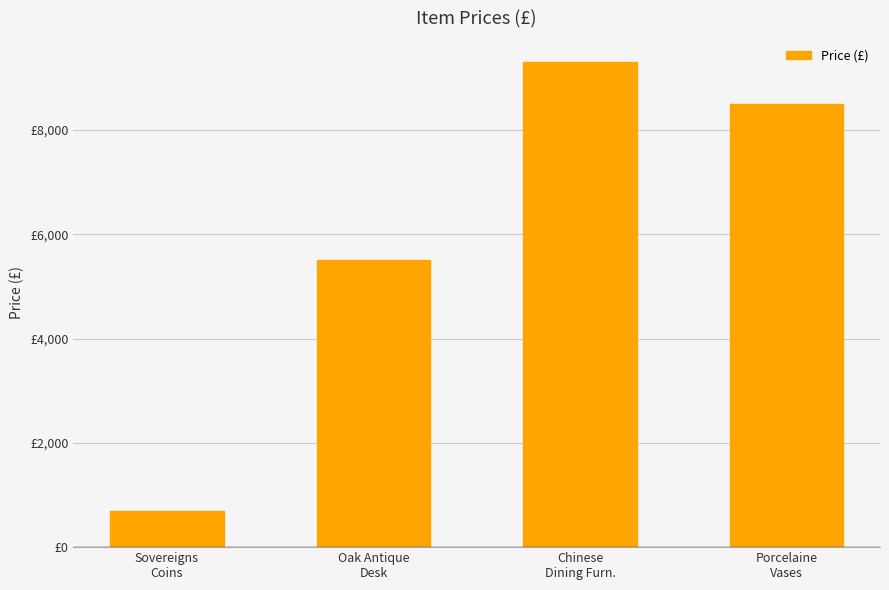

Rank the categories by value from lowest to highest.

Sovereigns
Coins, Oak Antique
Desk, Porcelaine
Vases, Chinese
Dining Furn.